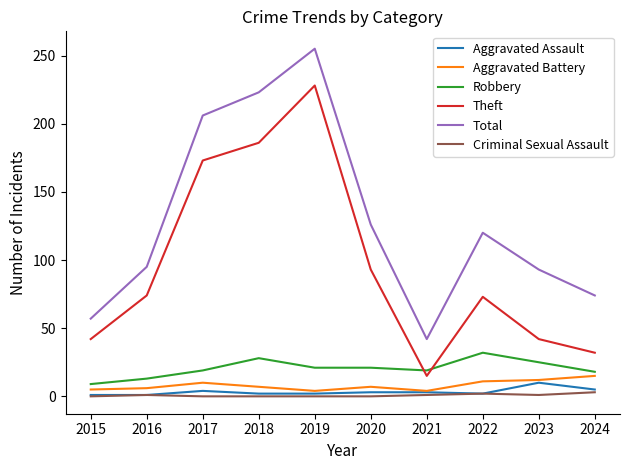

What is the sum of all Aggravated Assault values?

33